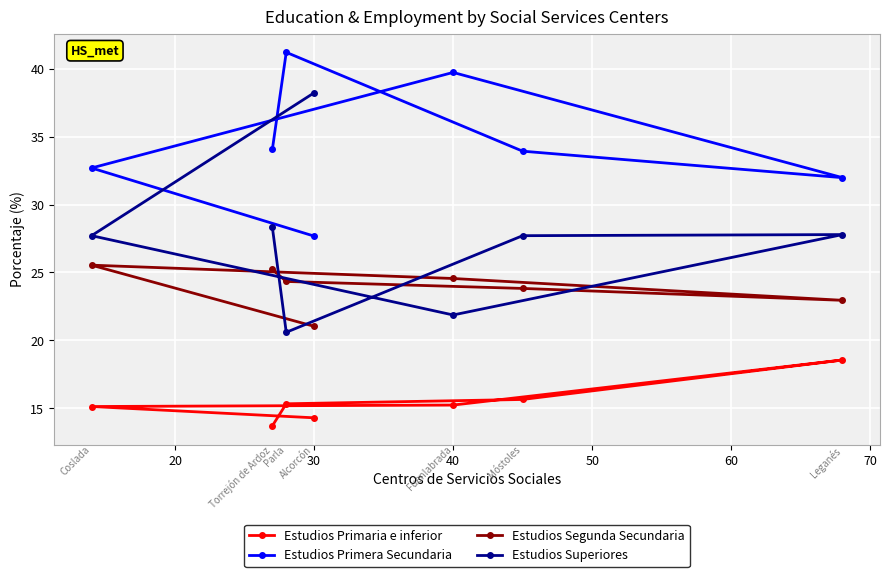

What is the greatest value displayed?

41.2